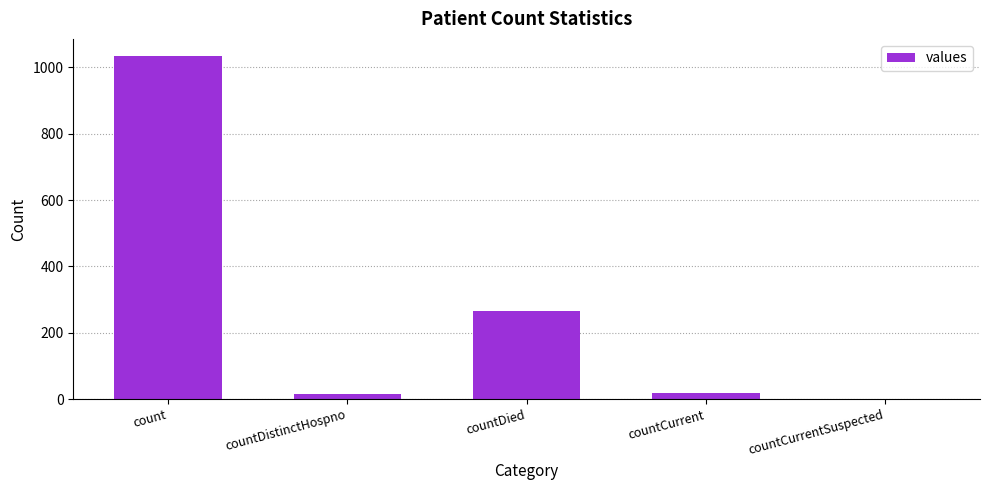

At which label does the data first exceed 18?

count